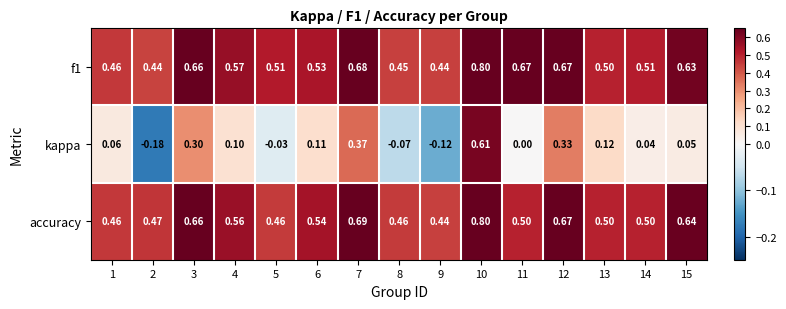

At which category is the sum across all series the highest?

10